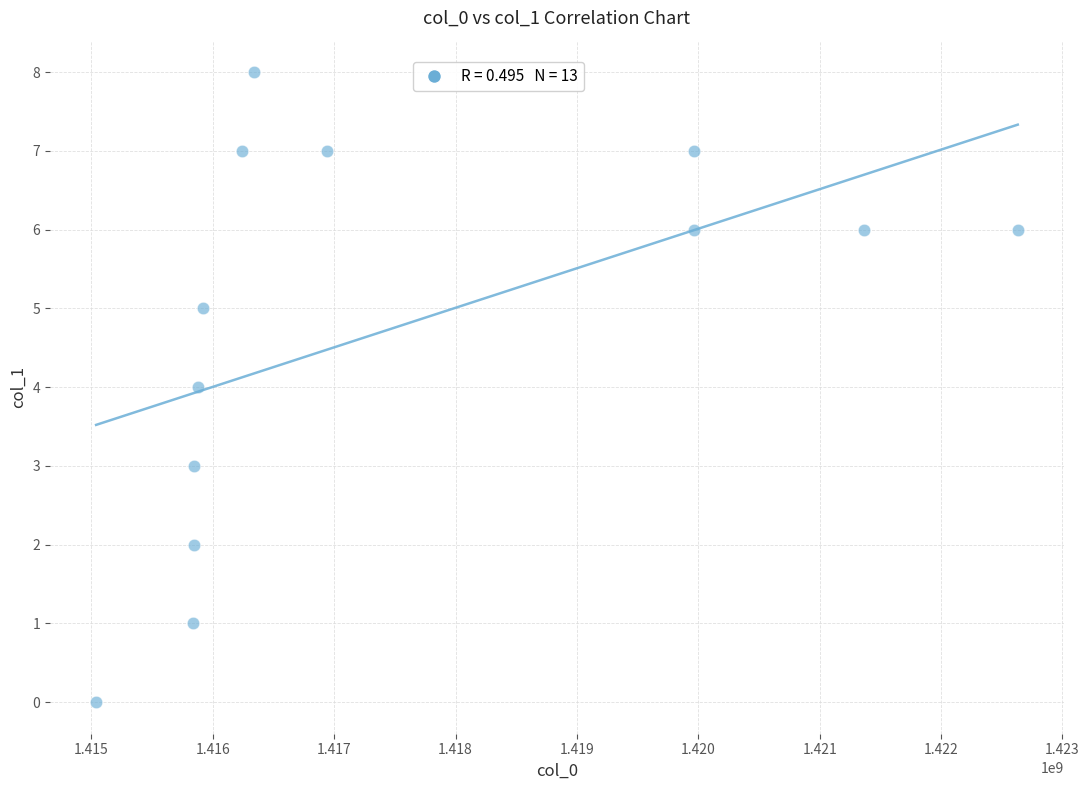

What is the range of Y values (max minus min)?

8